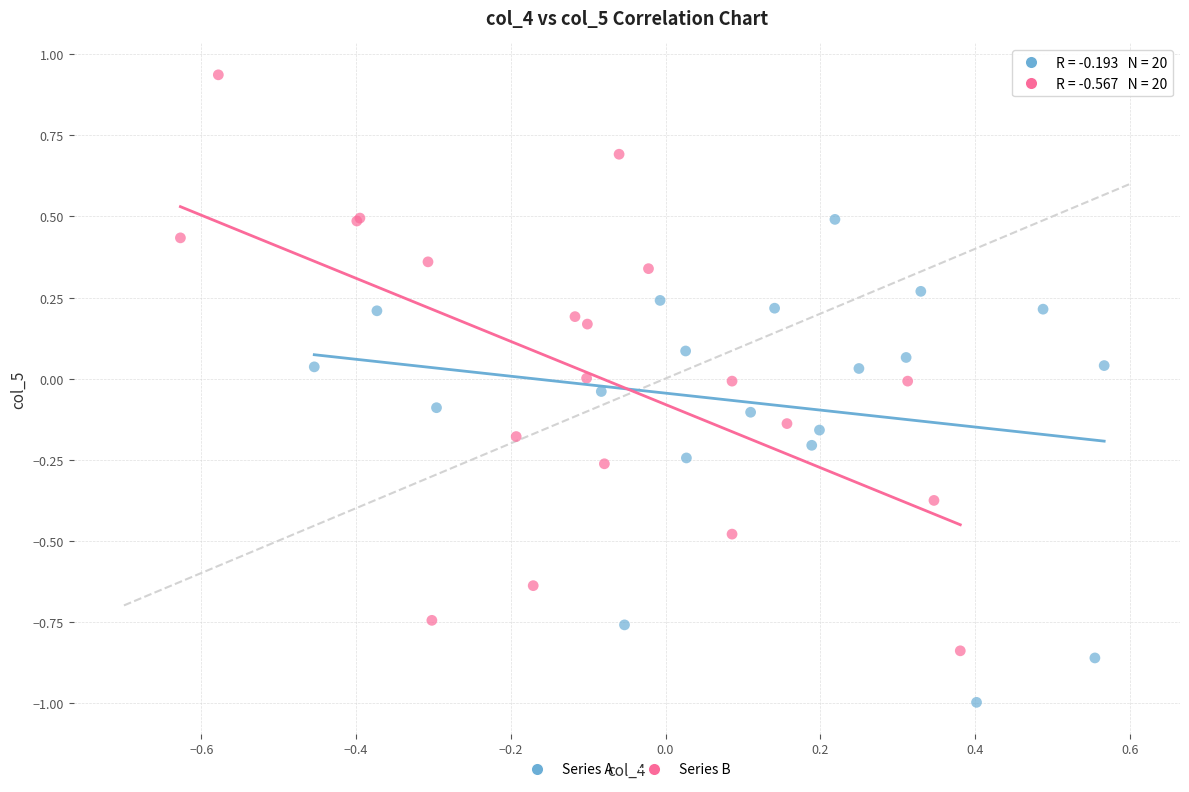

What are all the series names shown in the legend?

Series A, Series B